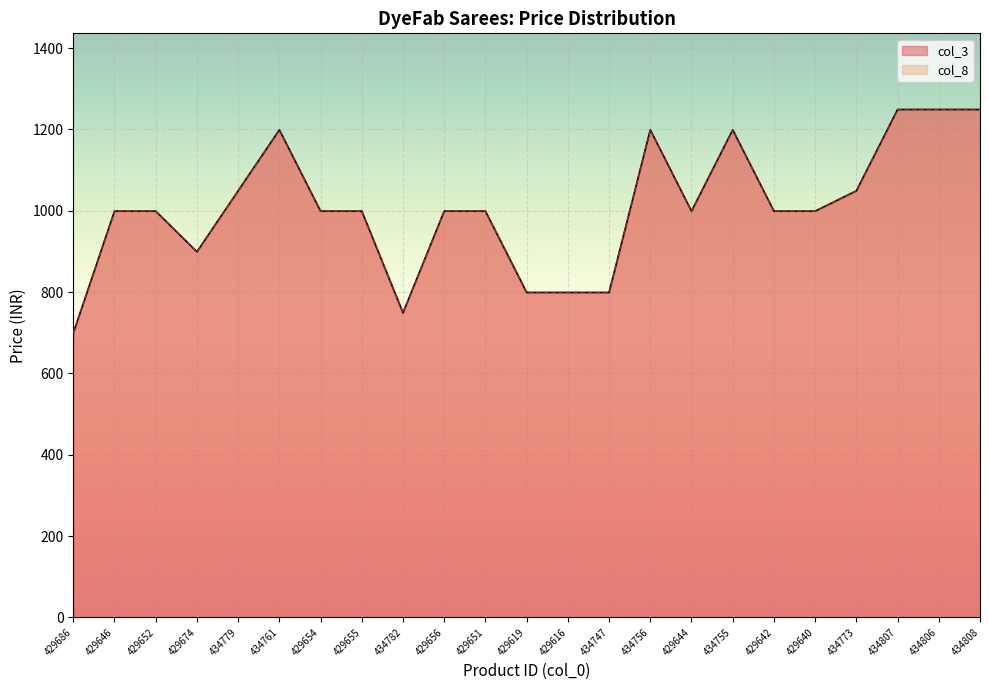

What is the minimum value shown in the chart?

699